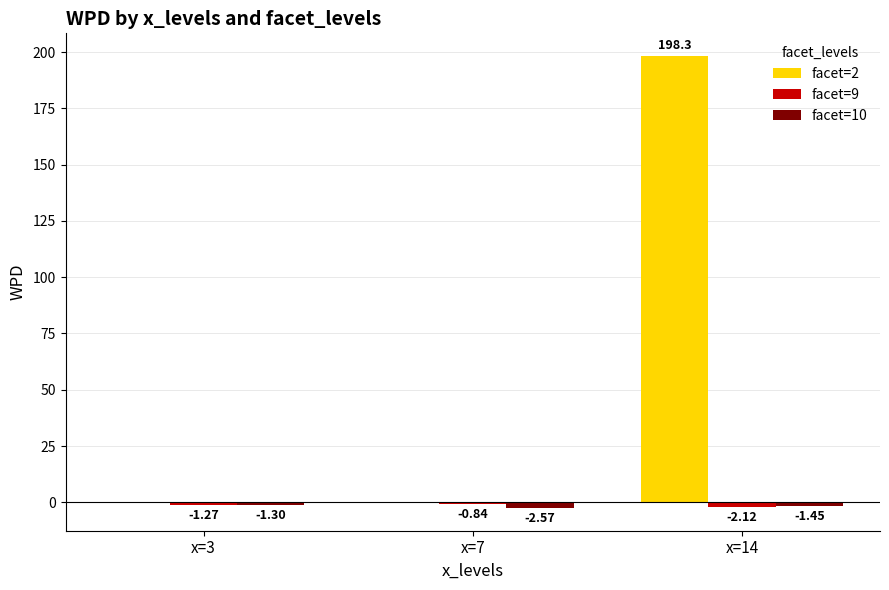

Which series changed the most between x=3 and x=7?

facet=10